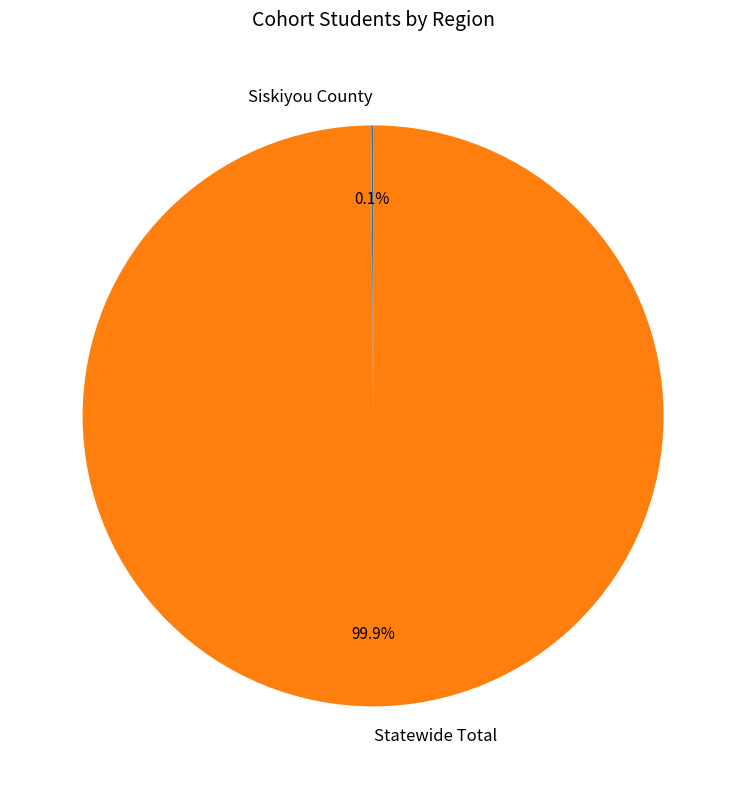

Which category accounts for the majority?

Statewide Total